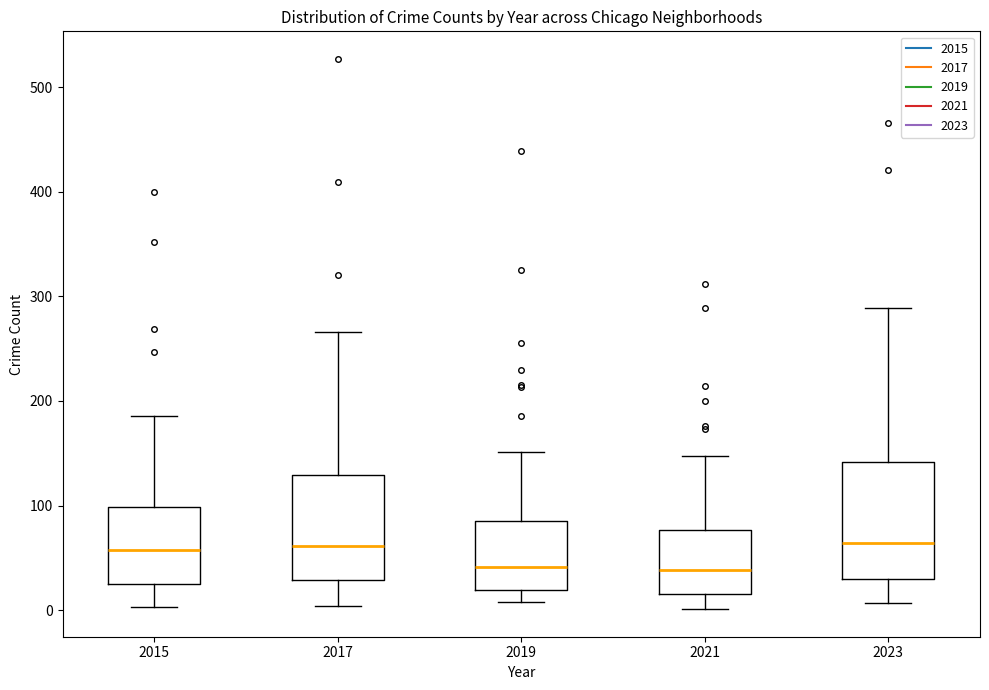

Reading left to right, transcribe this box plot: for each box, give where its median line is, the range the box spans, and where its two whiskers end, as read against the y-axis. The values are not printed on the chart, so give them approximately, as read against the axis.

2015: median 60, box 30 to 100, whiskers 0 to 190
2017: median 60, box 30 to 130, whiskers 0 to 270
2019: median 40, box 20 to 90, whiskers 10 to 150
2021: median 40, box 20 to 80, whiskers 0 to 150
2023: median 60, box 30 to 140, whiskers 10 to 290